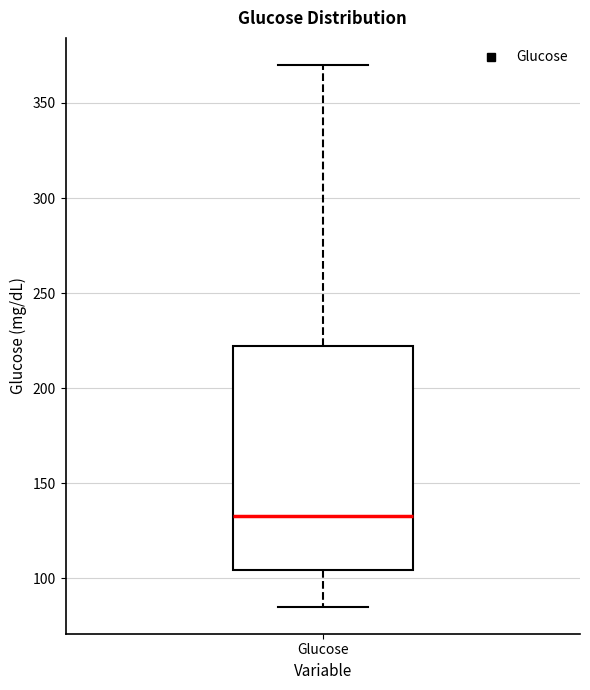

Where does the lower whisker of the box for Glucose end on the y-axis? The values are not printed on the chart, so give them approximately, as read against the axis.

85